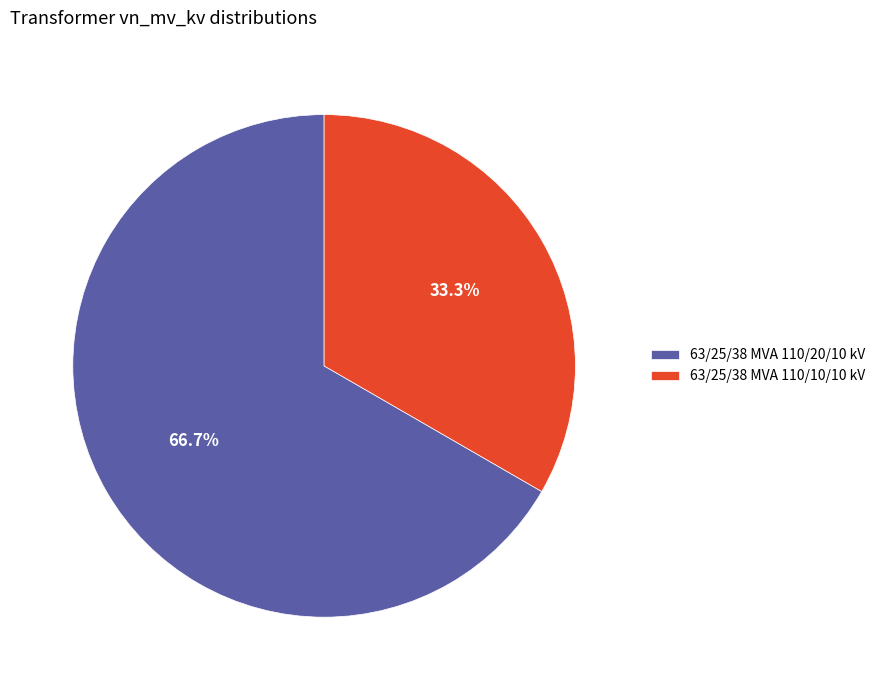

What is the ratio of the value at 63/25/38 MVA 110/20/10 kV to the value at 63/25/38 MVA 110/10/10 kV?

2.0